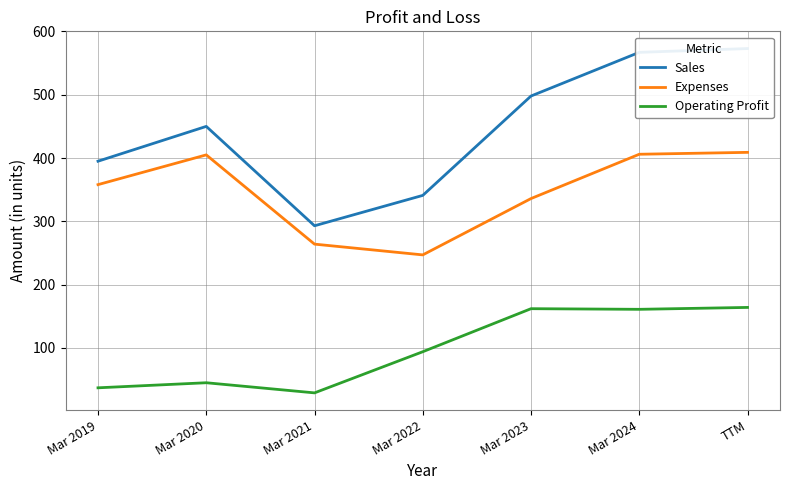

Which has a higher value, Mar 2023 or TTM?

TTM